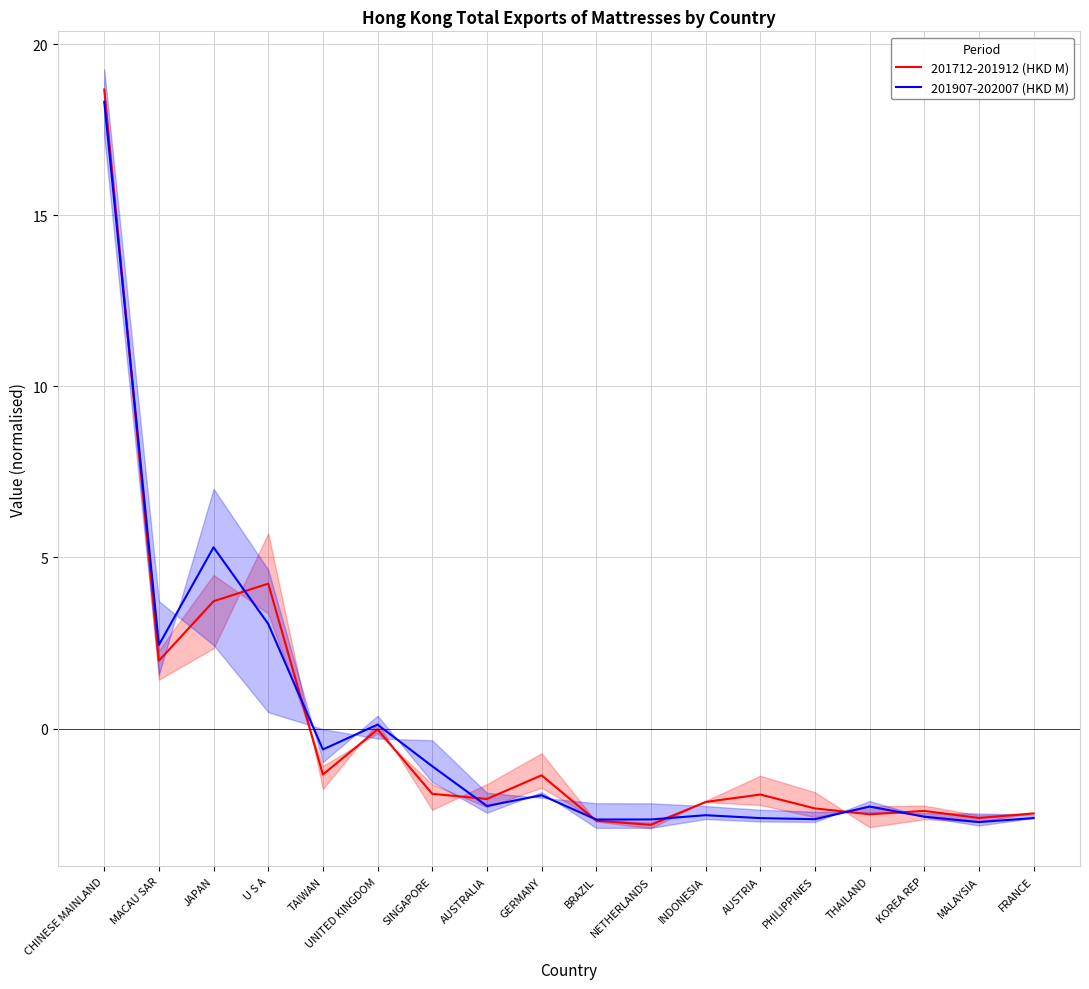

At AUSTRALIA, list the series in order from largest to smallest.

201712-201912 (HKD M), 201907-202007 (HKD M)